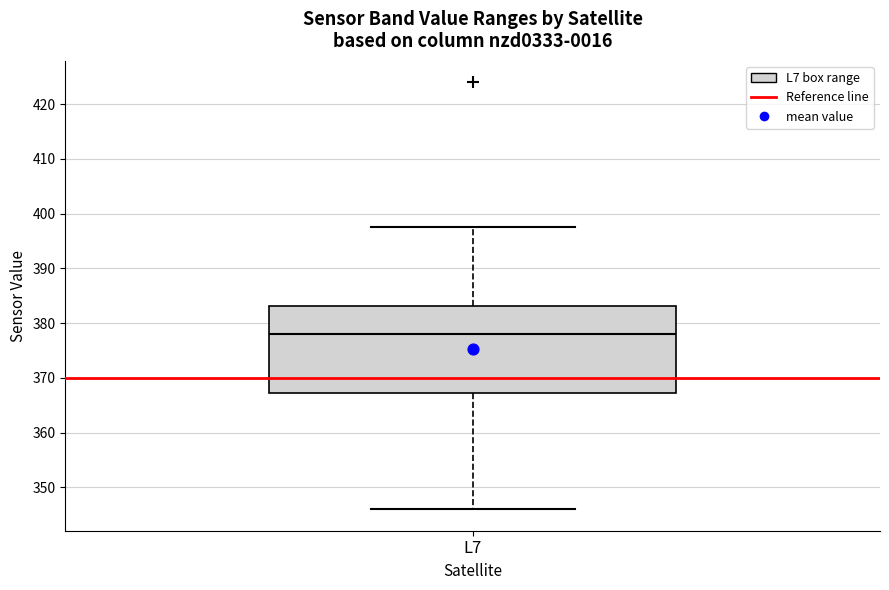

Read this box plot against the y-axis: the position of the median line, the range covered by the box, and the ends of both whiskers. The values are not printed on the chart, so give them approximately, as read against the axis.

median 378, box 367 to 383, whiskers 346 to 398